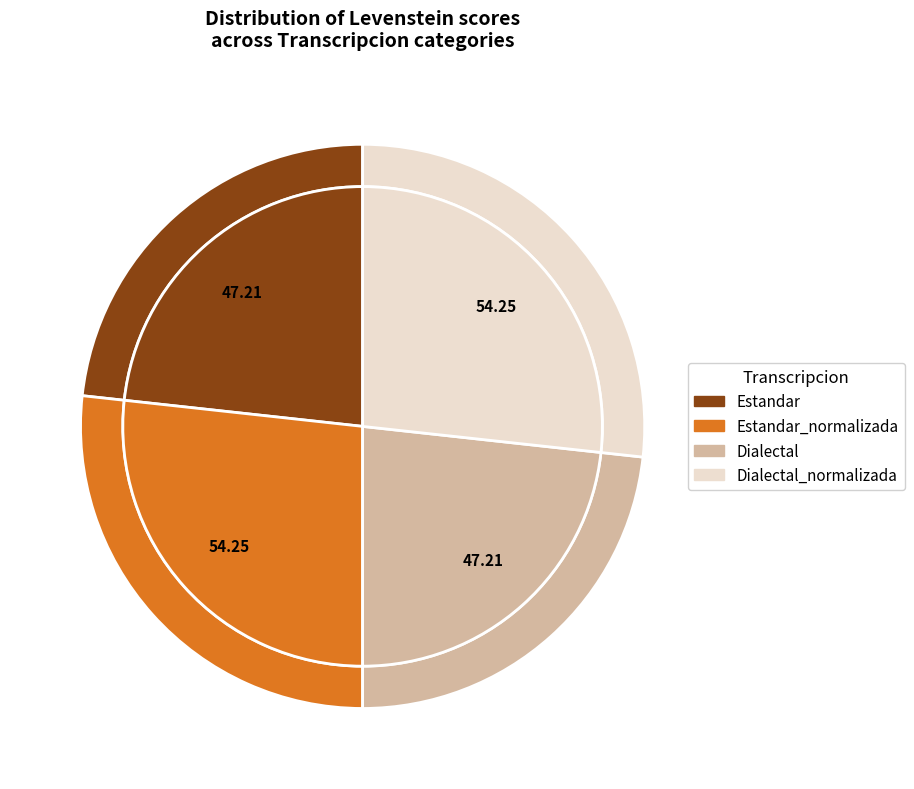

Which slice is the smallest?

Estandar